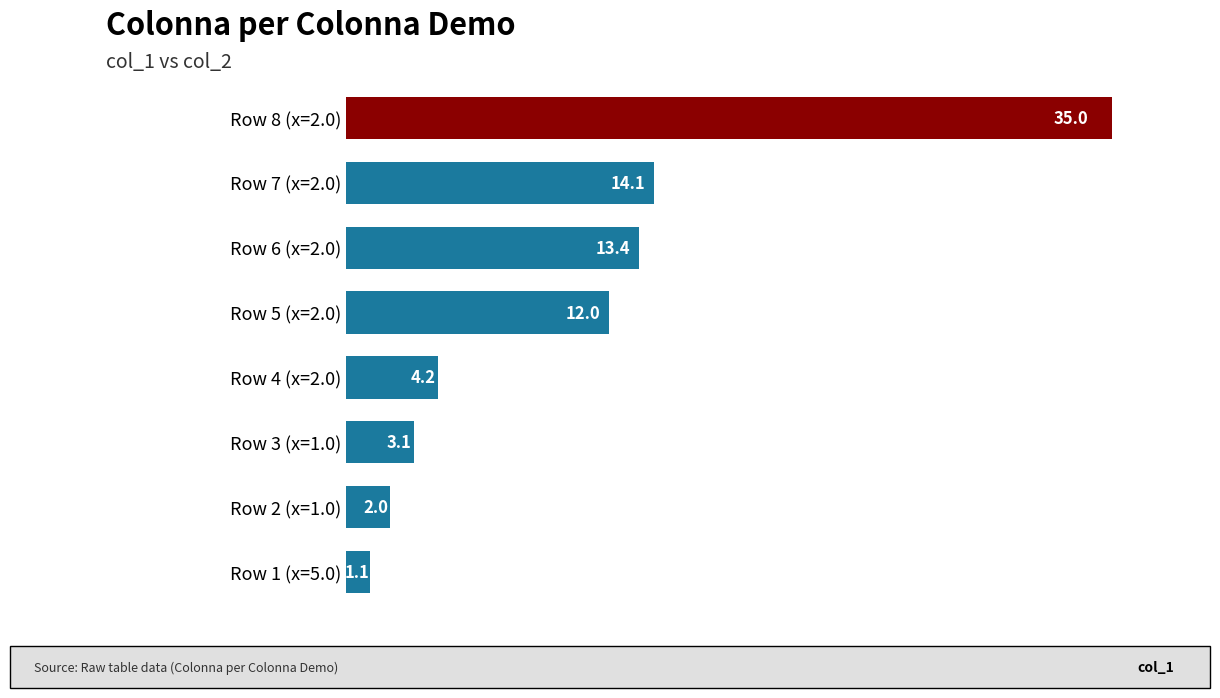

The chart shows a value of 4.2 at Row 4 (x=2.0). True or false?

True